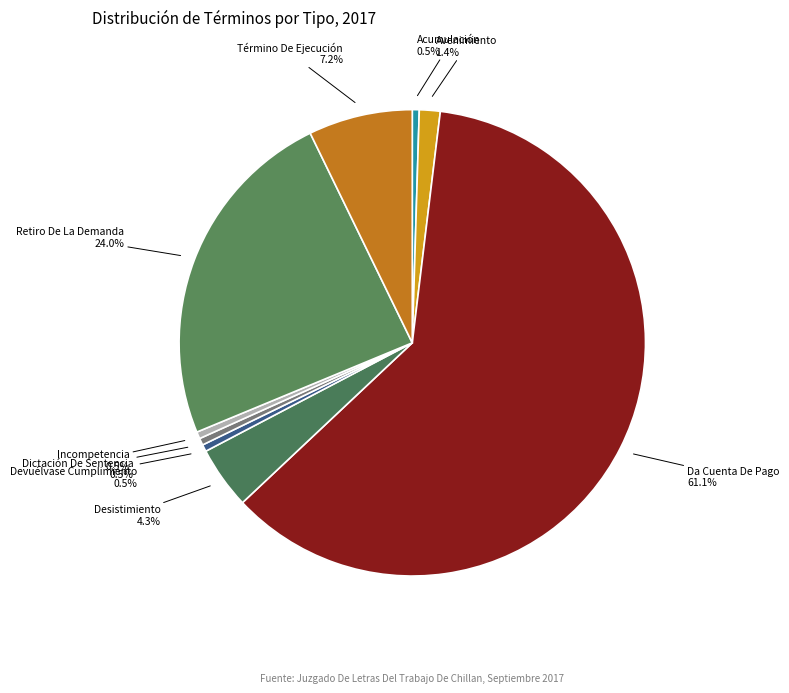

To the nearest percent, what is the difference between the largest and smallest slice percentages?

61%